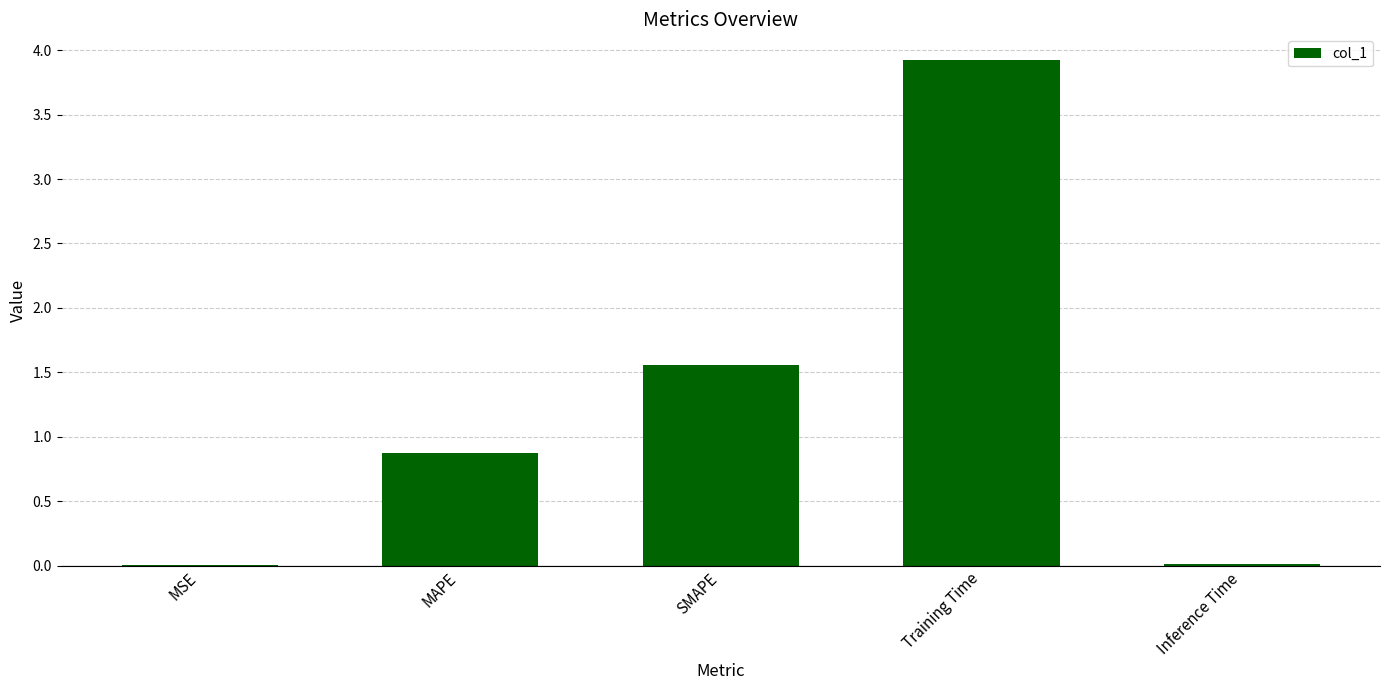

Which category has the highest value across all series?

Training Time